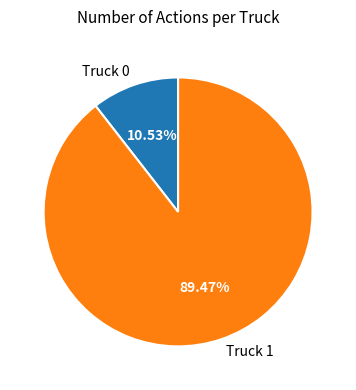

To the nearest percent, what percentage of the pie is Truck 1?

89%